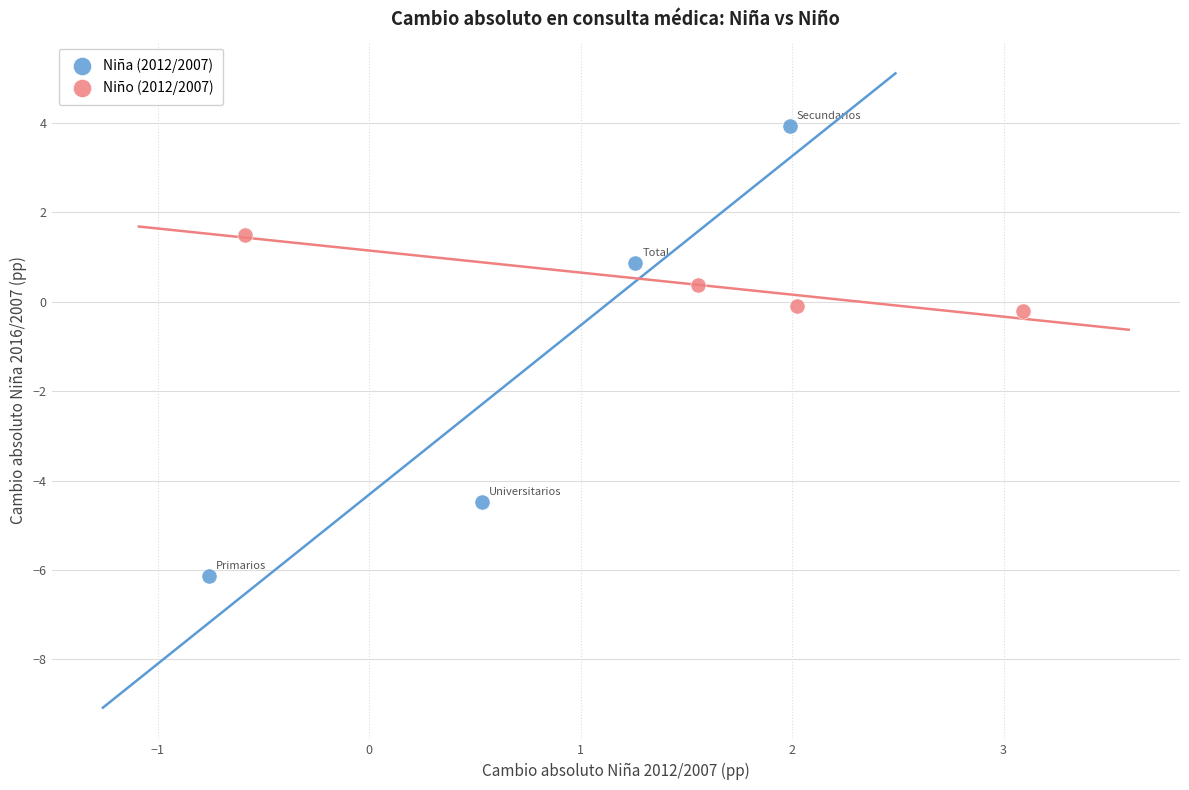

Which series has the largest Y range (max minus min)?

Niña (2012/2007)